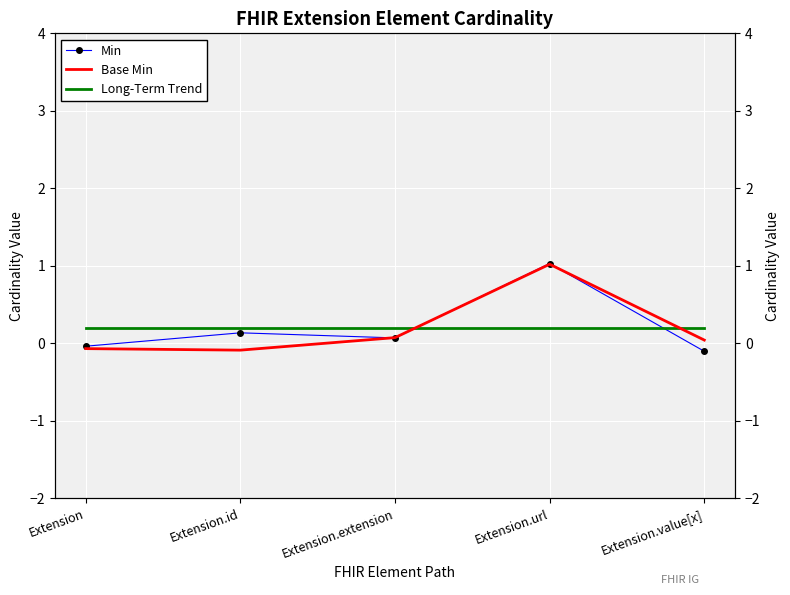

What is the average value of the Min series?

0.2